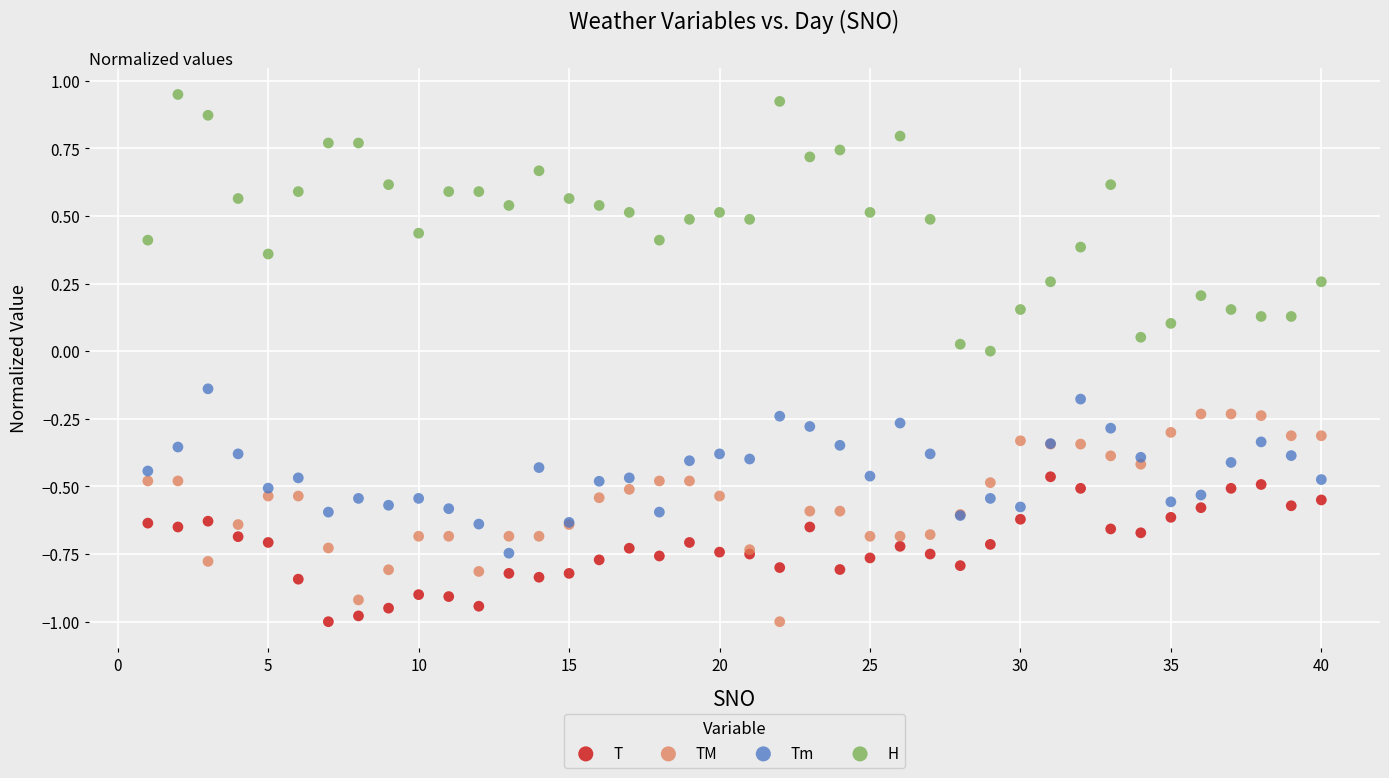

What are all the series names shown in the legend?

T, TM, Tm, H